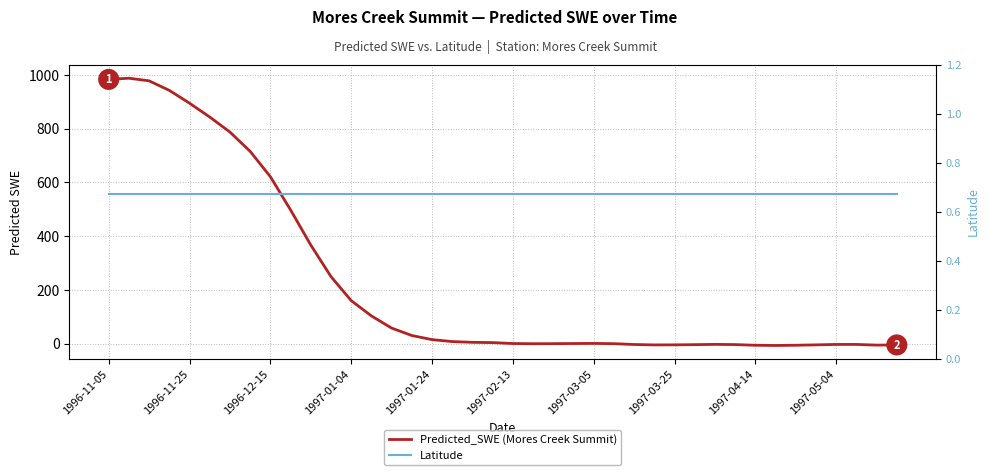

After their last crossing, which series has the higher values: Predicted_SWE (Mores Creek Summit) or Latitude?

Latitude